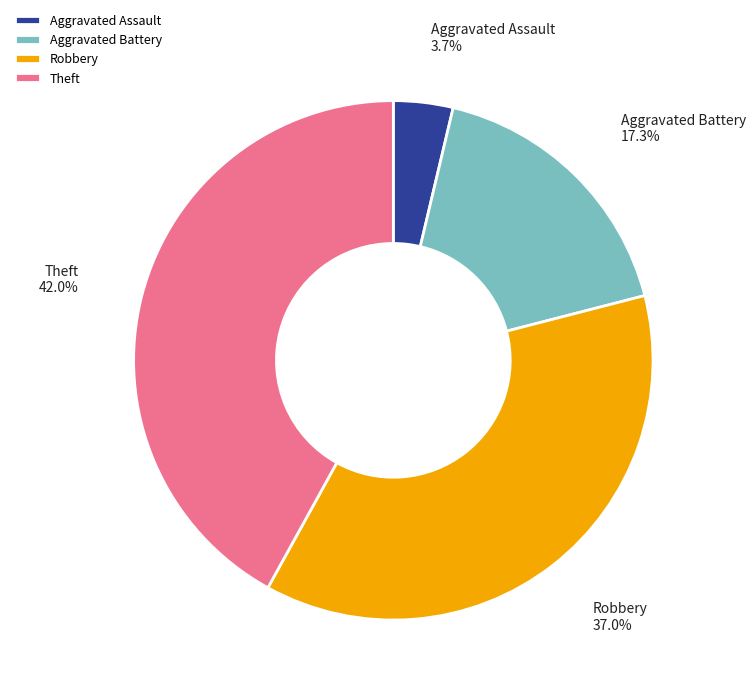

Is there any slice that represents more than half of the pie?

No